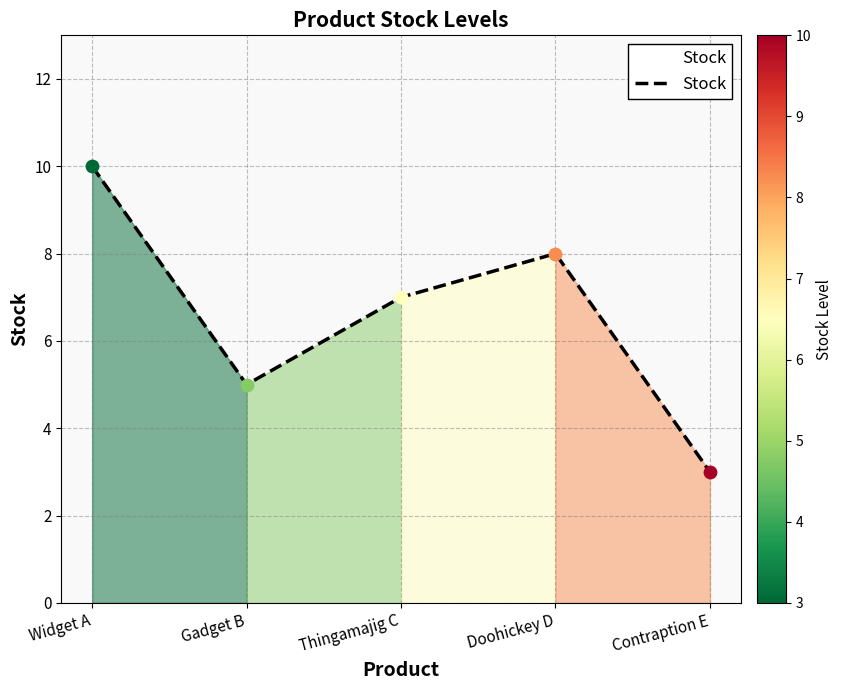

Which has a higher value, Gadget B or Doohickey D?

Doohickey D